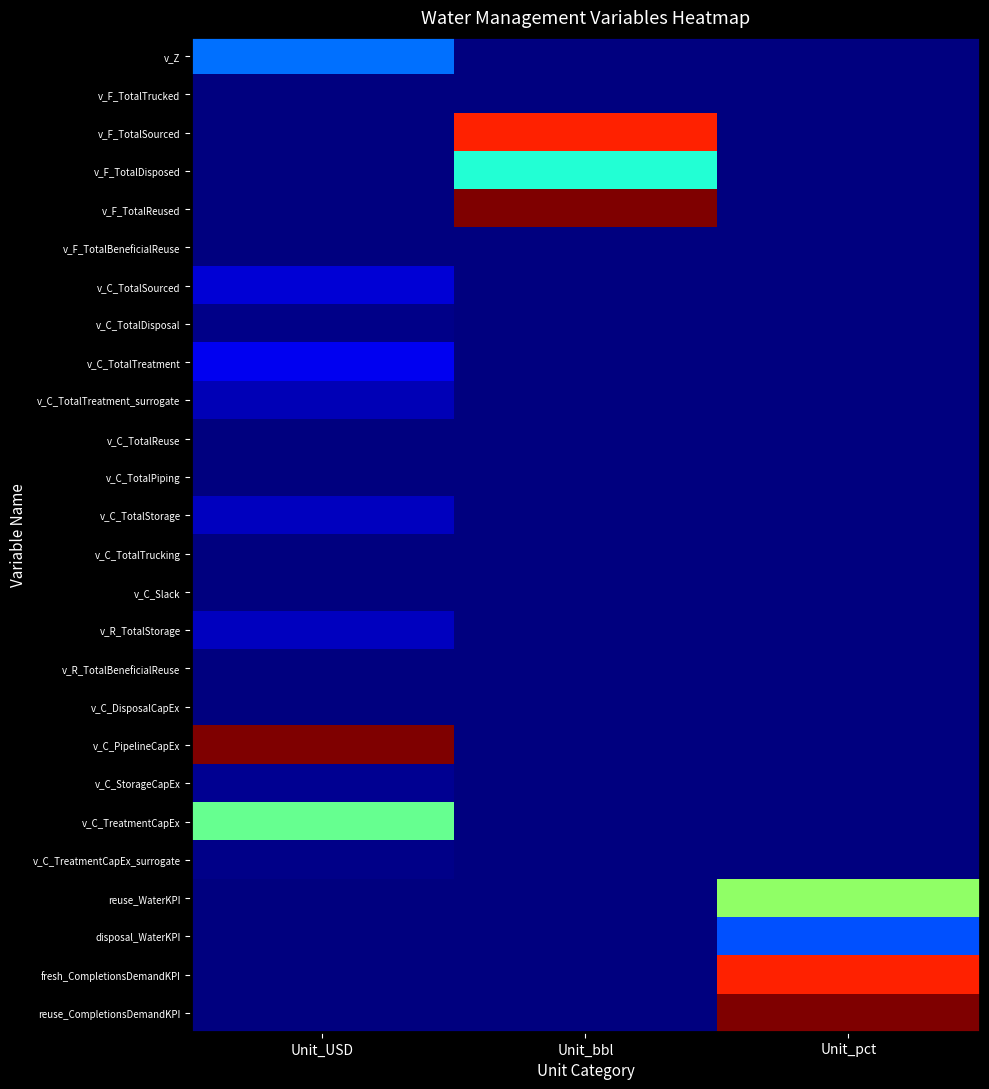

Reading left to right, transcribe all the data shown in this chart.

v_Z: Unit_USD=0.2	Unit_bbl=0.0	Unit_pct=0.0
v_F_TotalTrucked: Unit_USD=0.0	Unit_bbl=0.0	Unit_pct=0.0
v_F_TotalSourced: Unit_USD=0.0	Unit_bbl=0.9	Unit_pct=0.0
v_F_TotalDisposed: Unit_USD=0.0	Unit_bbl=0.4	Unit_pct=0.0
v_F_TotalReused: Unit_USD=0.0	Unit_bbl=1.0	Unit_pct=0.0
v_F_TotalBeneficialReuse: Unit_USD=0.0	Unit_bbl=0.0	Unit_pct=0.0
v_C_TotalSourced: Unit_USD=0.1	Unit_bbl=0.0	Unit_pct=0.0
v_C_TotalDisposal: Unit_USD=0.0	Unit_bbl=0.0	Unit_pct=0.0
v_C_TotalTreatment: Unit_USD=0.1	Unit_bbl=0.0	Unit_pct=0.0
v_C_TotalTreatment_surrogate: Unit_USD=0.0	Unit_bbl=0.0	Unit_pct=0.0
v_C_TotalReuse: Unit_USD=0.0	Unit_bbl=0.0	Unit_pct=0.0
v_C_TotalPiping: Unit_USD=0.0	Unit_bbl=0.0	Unit_pct=0.0
v_C_TotalStorage: Unit_USD=0.1	Unit_bbl=0.0	Unit_pct=0.0
v_C_TotalTrucking: Unit_USD=0.0	Unit_bbl=0.0	Unit_pct=0.0
v_C_Slack: Unit_USD=0.0	Unit_bbl=0.0	Unit_pct=0.0
v_R_TotalStorage: Unit_USD=0.1	Unit_bbl=0.0	Unit_pct=0.0
v_R_TotalBeneficialReuse: Unit_USD=0.0	Unit_bbl=0.0	Unit_pct=0.0
v_C_DisposalCapEx: Unit_USD=0.0	Unit_bbl=0.0	Unit_pct=0.0
v_C_PipelineCapEx: Unit_USD=1.0	Unit_bbl=0.0	Unit_pct=0.0
v_C_StorageCapEx: Unit_USD=0.0	Unit_bbl=0.0	Unit_pct=0.0
v_C_TreatmentCapEx: Unit_USD=0.5	Unit_bbl=0.0	Unit_pct=0.0
v_C_TreatmentCapEx_surrogate: Unit_USD=0.0	Unit_bbl=0.0	Unit_pct=0.0
reuse_WaterKPI: Unit_USD=0.0	Unit_bbl=0.0	Unit_pct=0.5
disposal_WaterKPI: Unit_USD=0.0	Unit_bbl=0.0	Unit_pct=0.2
fresh_CompletionsDemandKPI: Unit_USD=0.0	Unit_bbl=0.0	Unit_pct=0.9
reuse_CompletionsDemandKPI: Unit_USD=0.0	Unit_bbl=0.0	Unit_pct=1.0